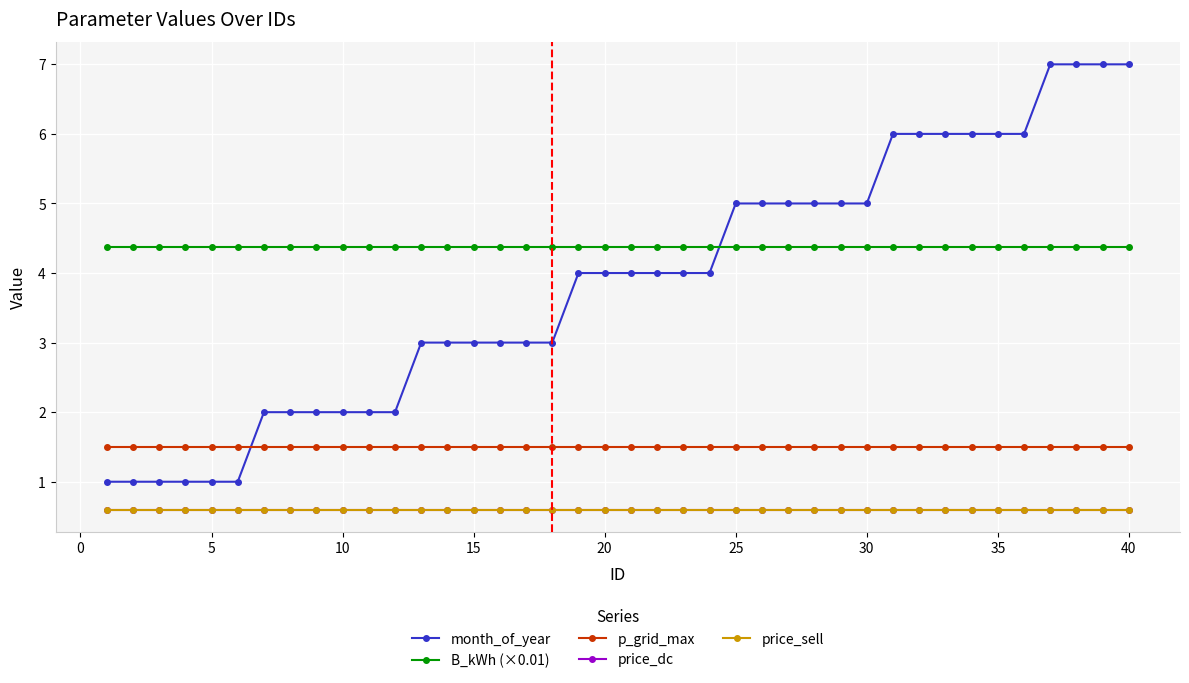

Does the chart have visible grid lines?

Yes